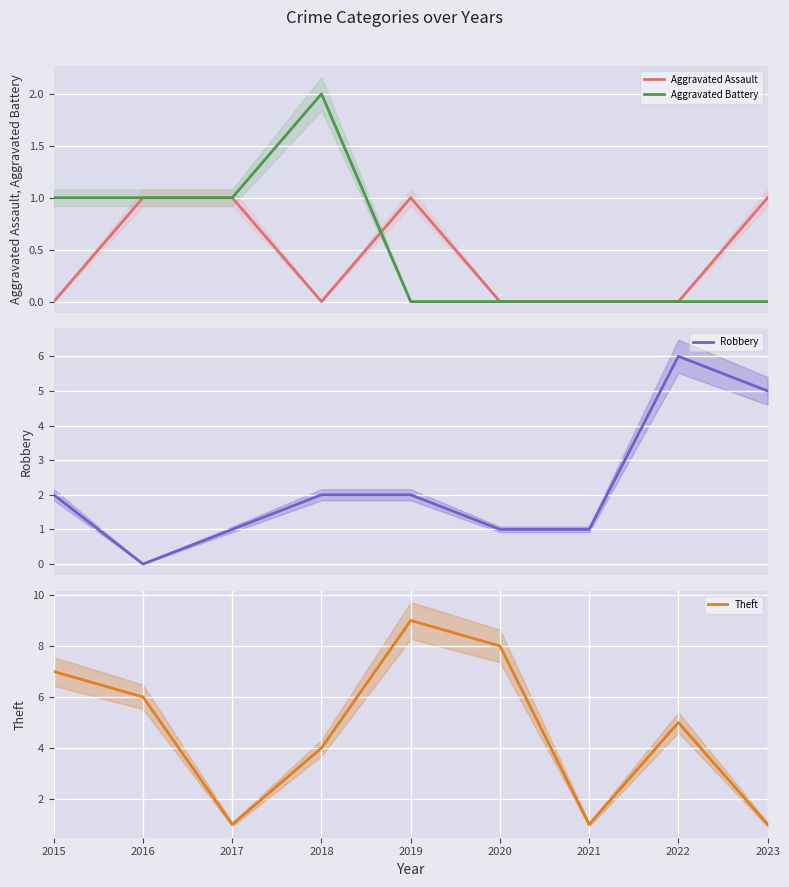

The Aggravated Assault series shows 0 at 2022. True or false?

True